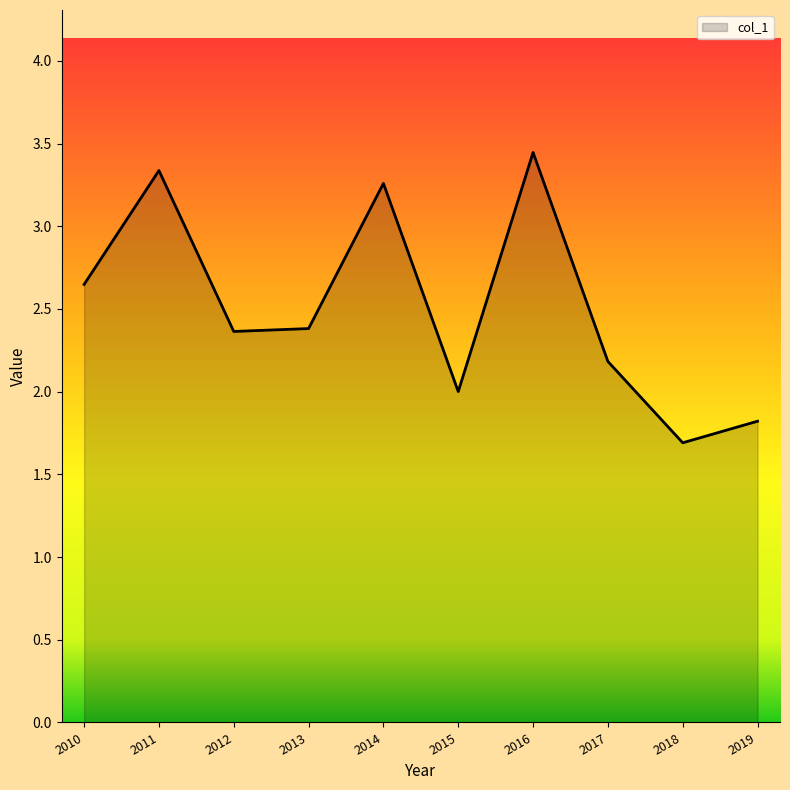

What is the sum of all values?

25.1